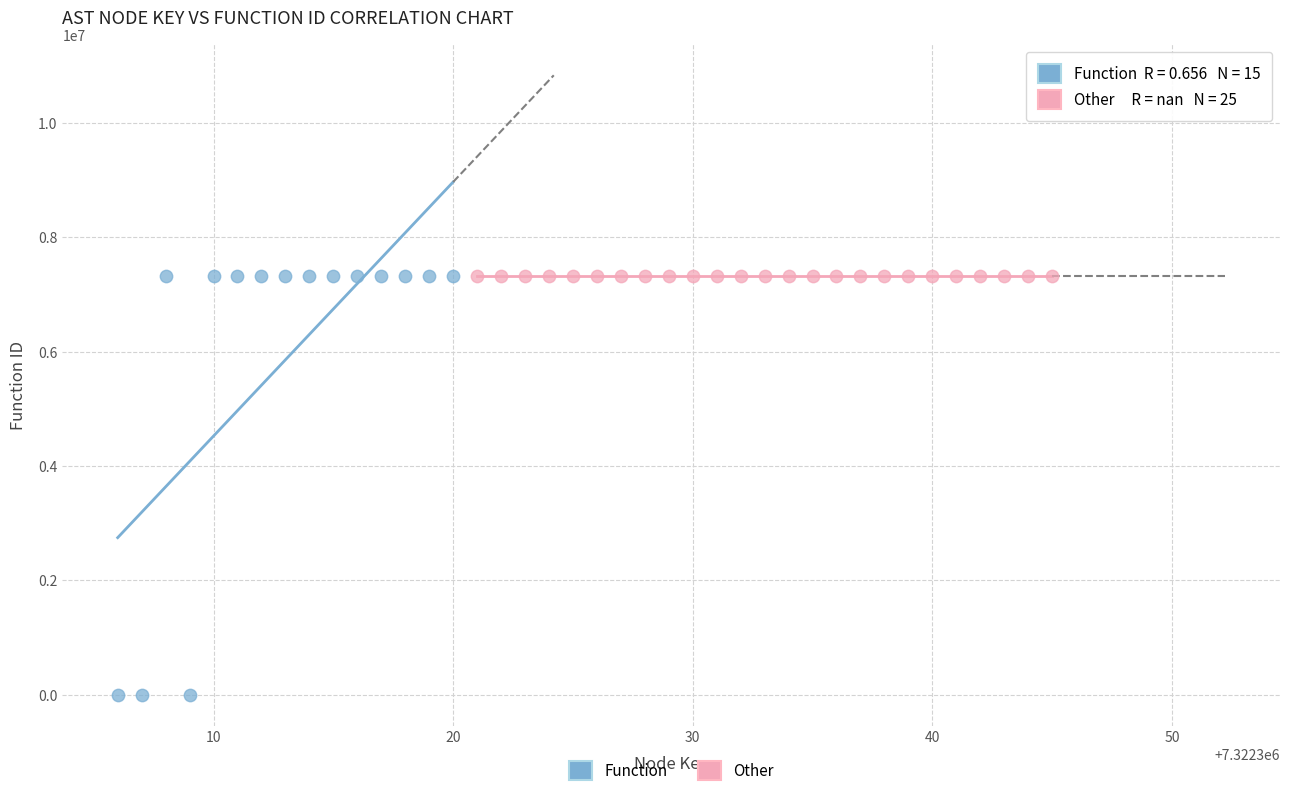

Which series contains the lowest Y value?

Function